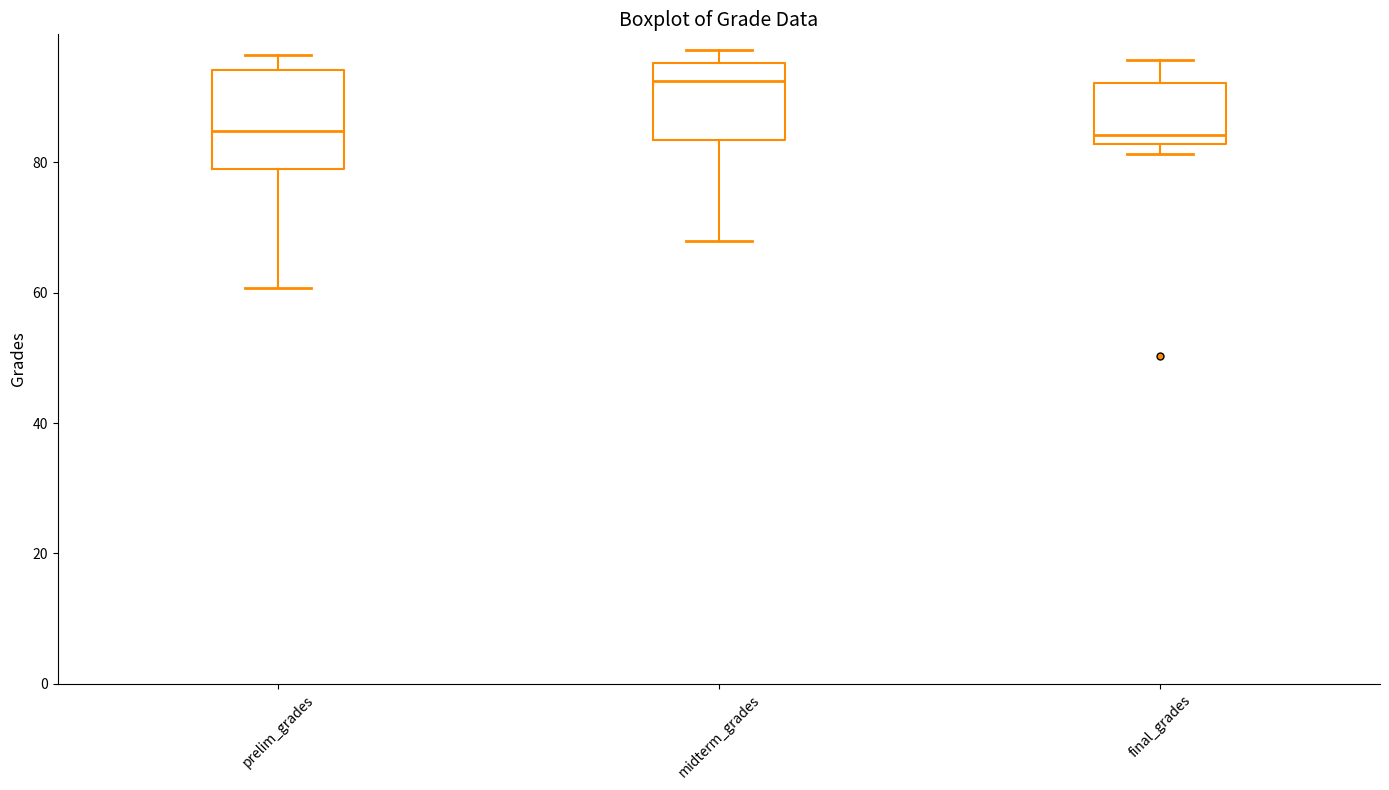

Where does the median line of the box for midterm_grades sit on the y-axis? The values are not printed on the chart, so give them approximately, as read against the axis.

92